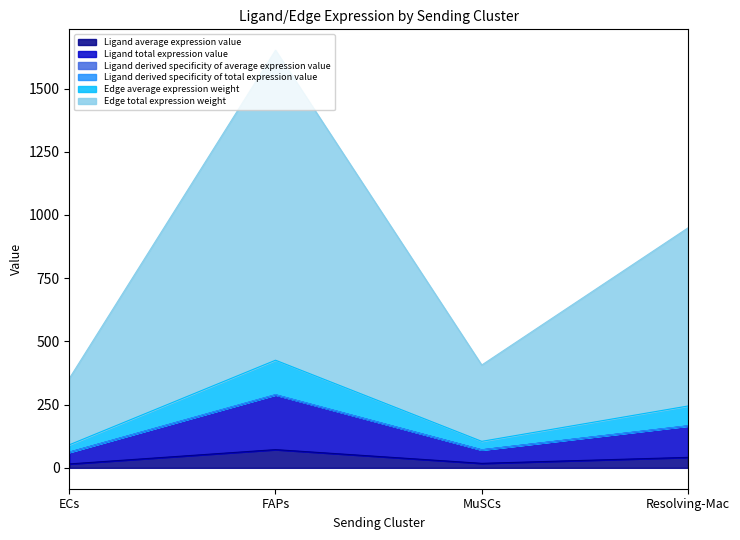

At which category is the sum across all series the highest?

FAPs